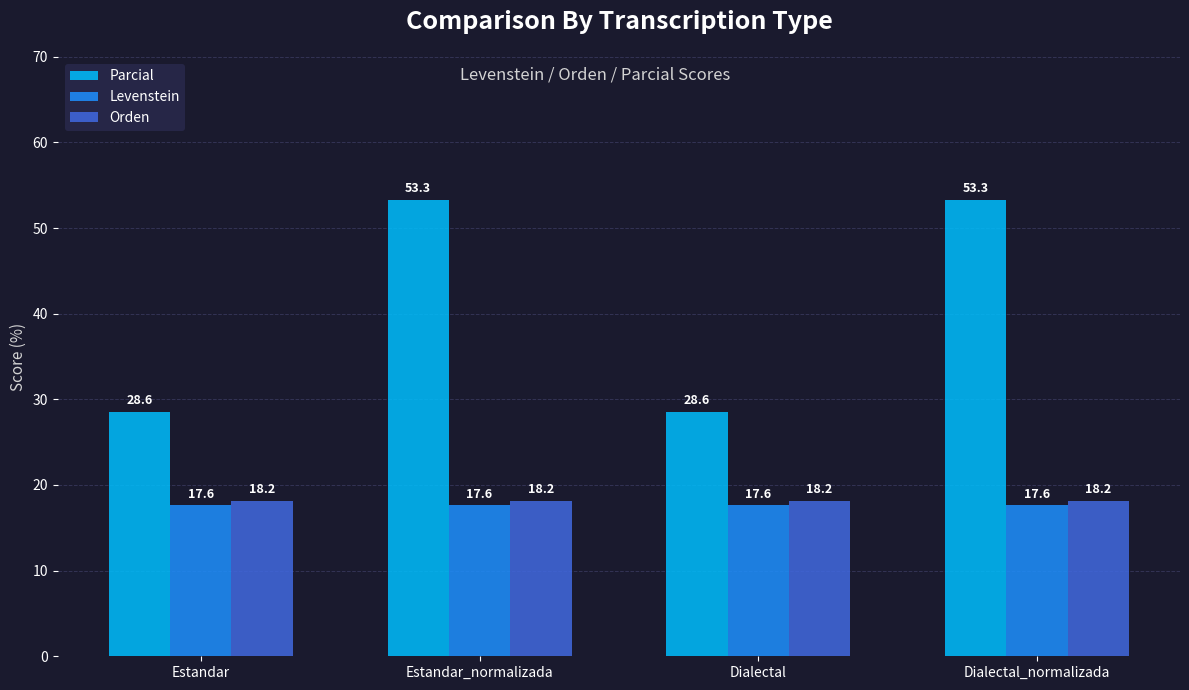

What are all the series names shown in the legend?

Parcial, Levenstein, Orden